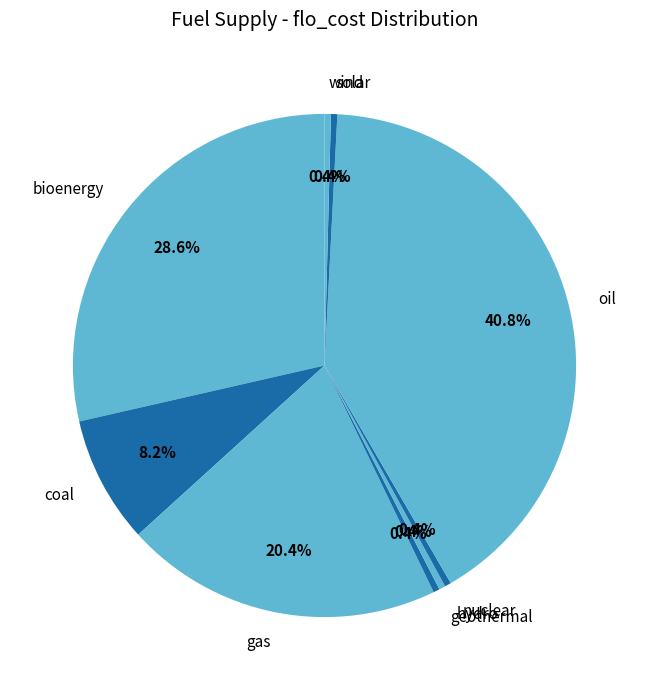

Does gas represent more than half of the total?

No